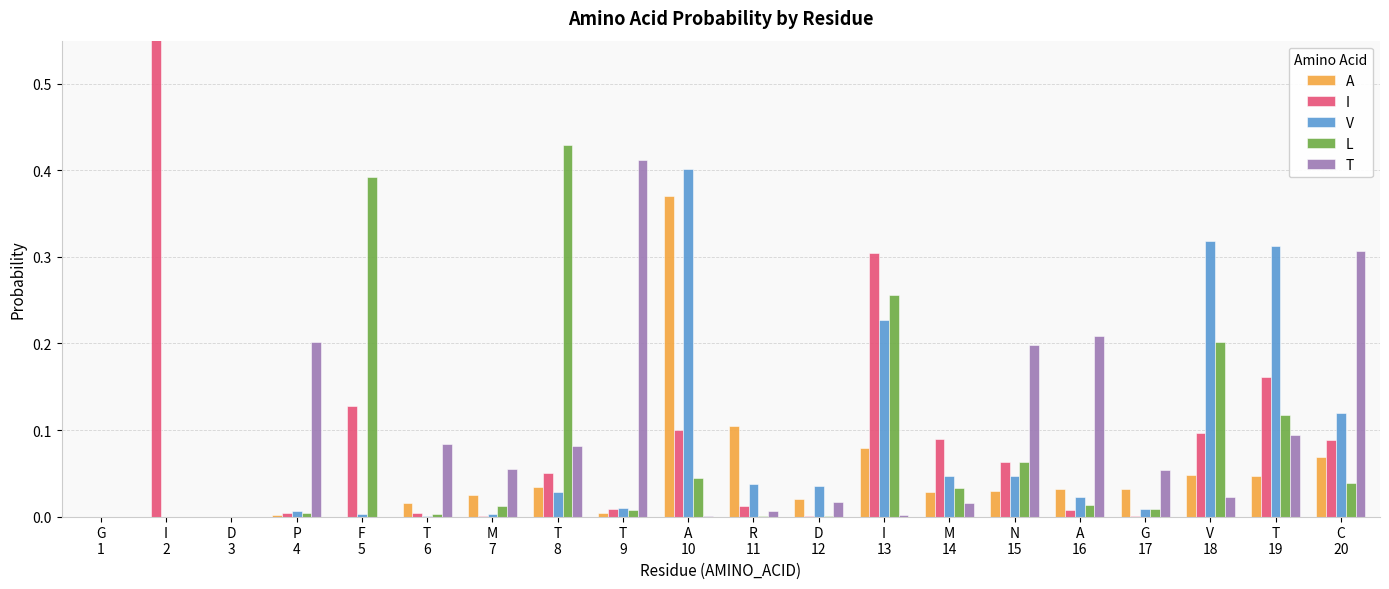

Does the chart contain stacked bars?

No